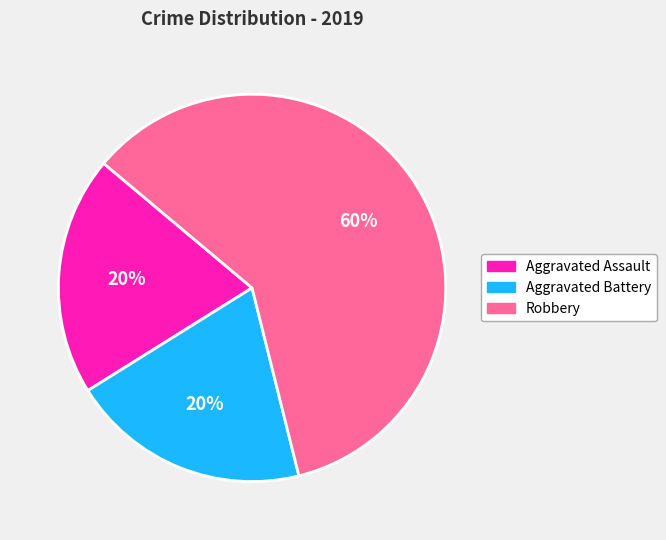

Count the number of slices in the pie.

3